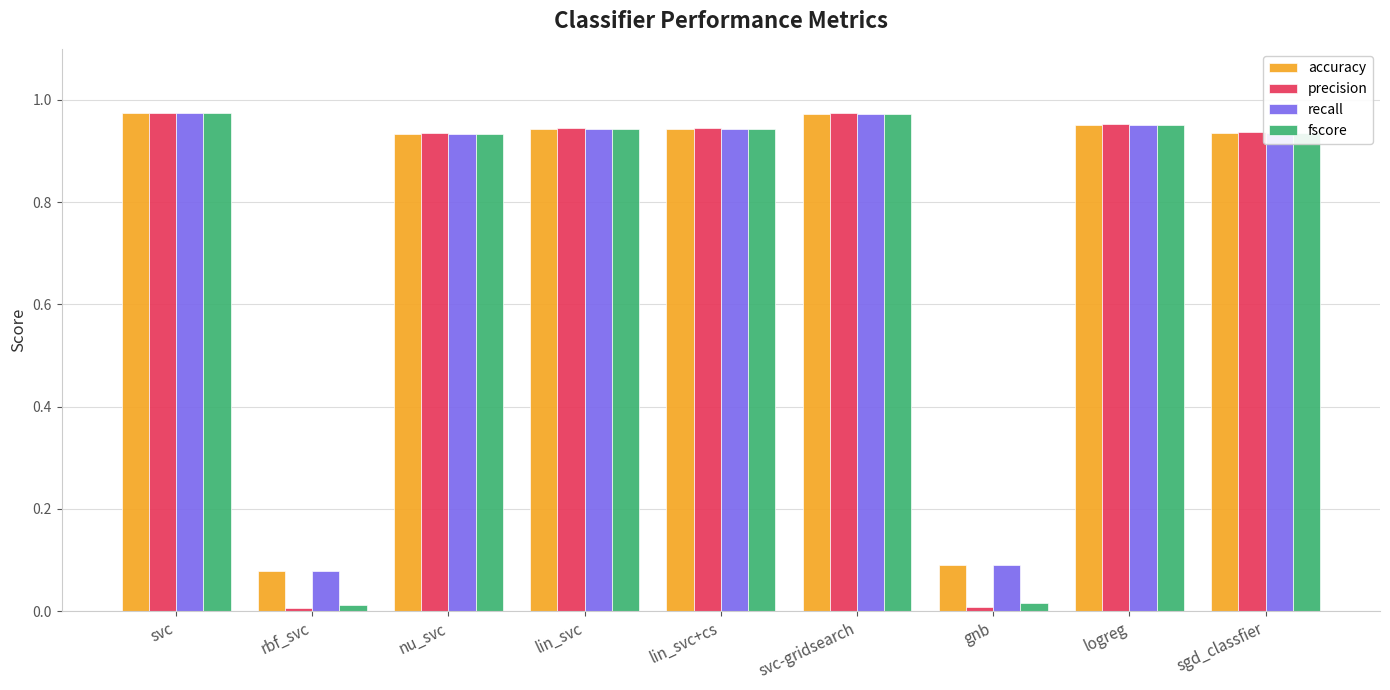

At which label does accuracy reach its minimum?

rbf_svc